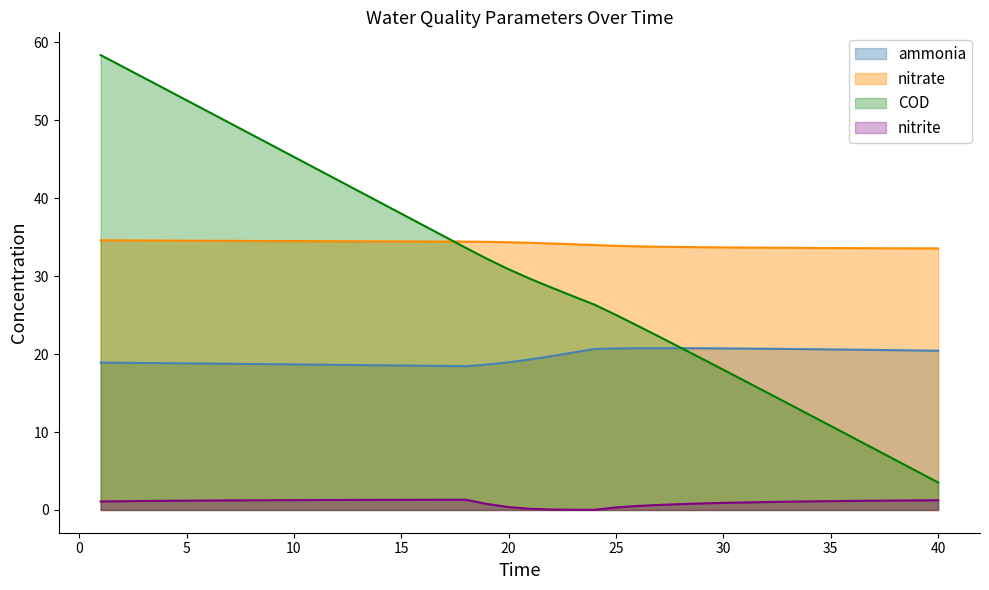

In ammonia, how many points are lower than both neighbors (excluding endpoints)?

1